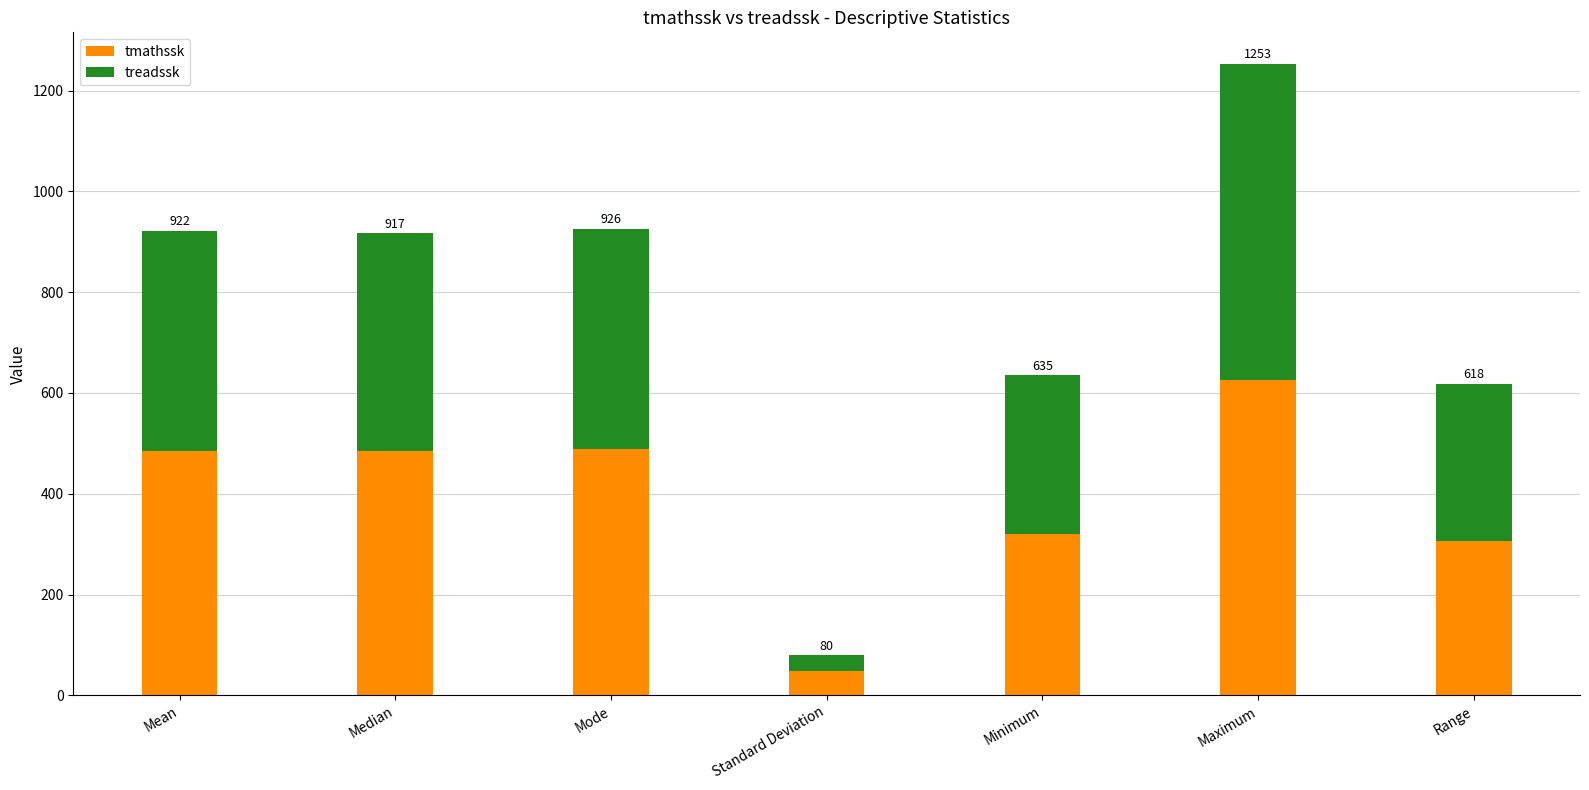

What are all the series names shown in the legend?

tmathssk, treadssk